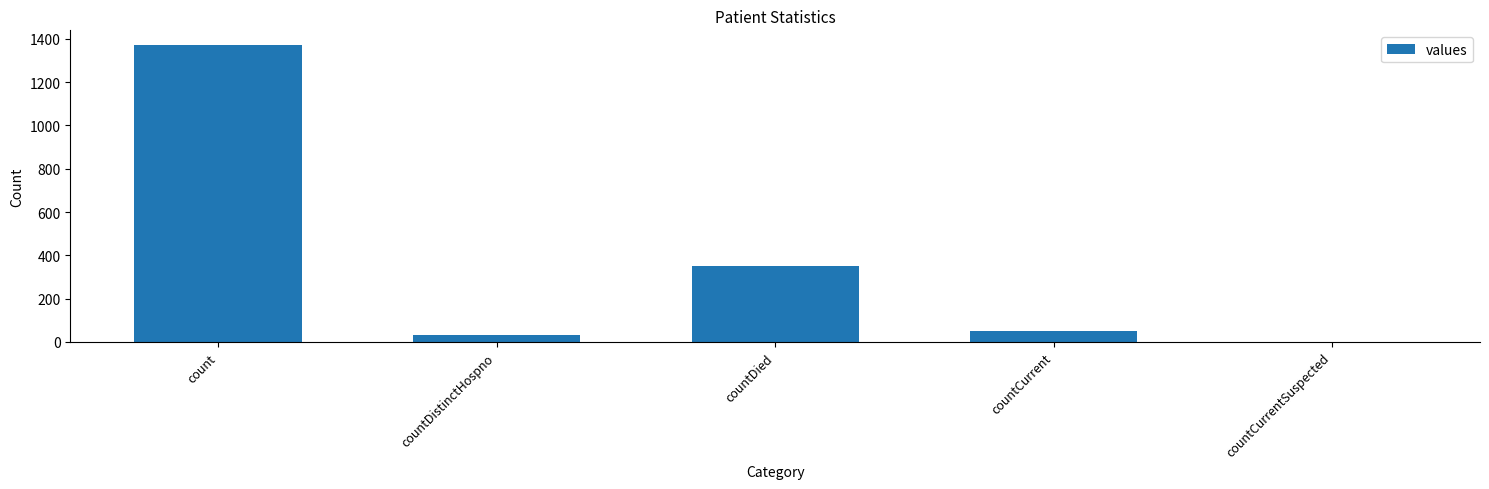

Which label corresponds to the largest value in the chart?

count